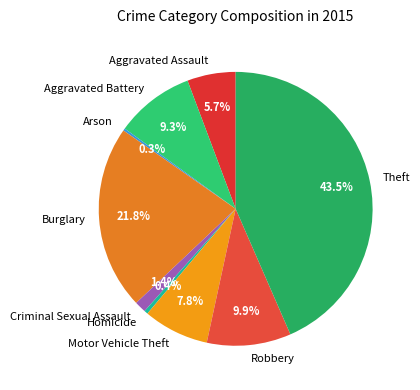

True or false: Criminal Sexual Assault accounts for 1% of the total.

True